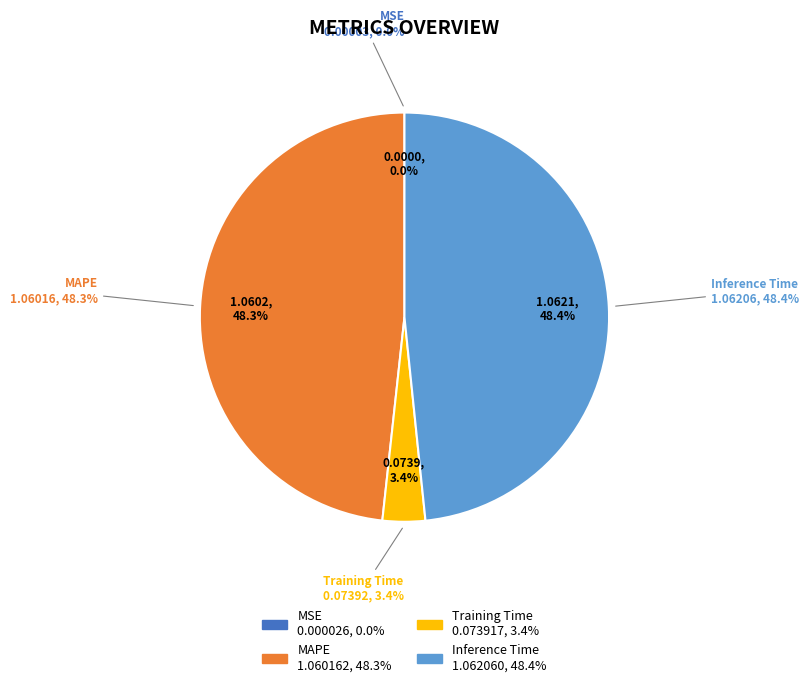

What percentage is the MAPE slice, to the nearest percent?

48%